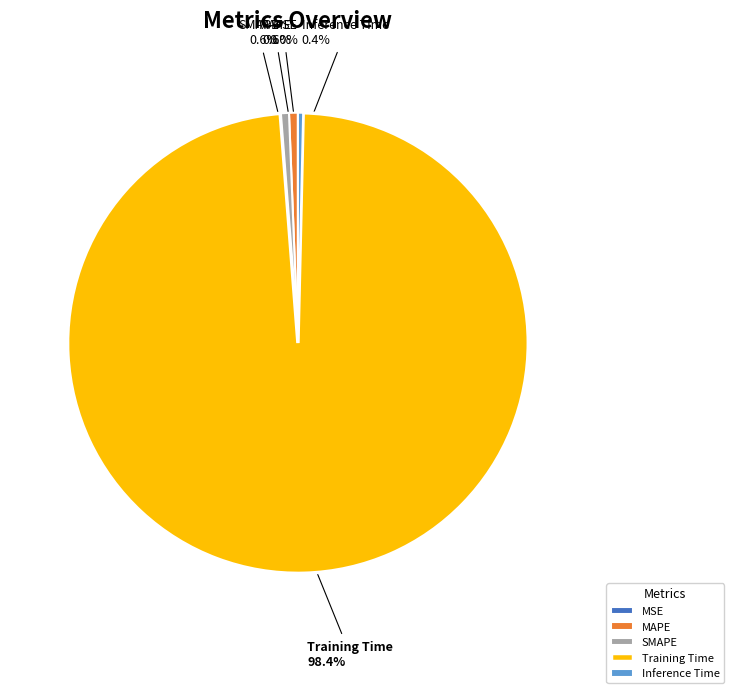

What percentage do Inference Time and MAPE together represent?

1.0%